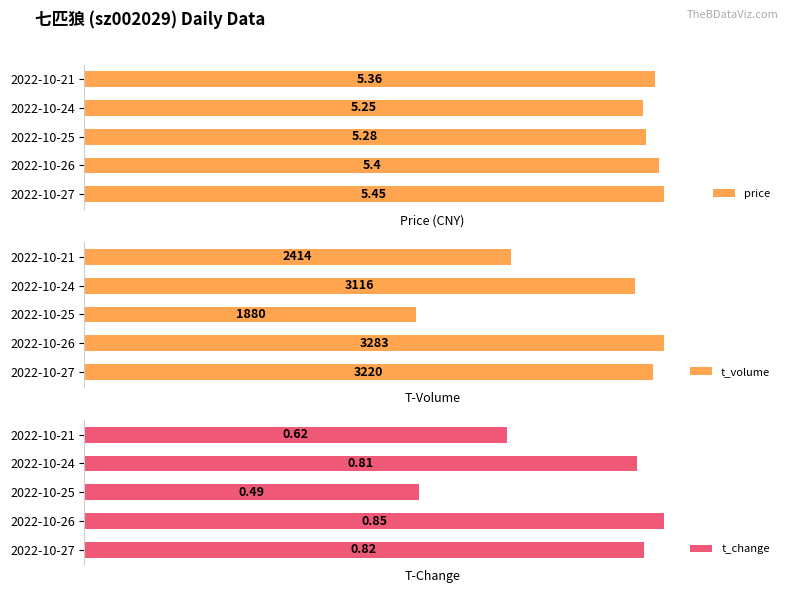

How many groups of bars are there?

5